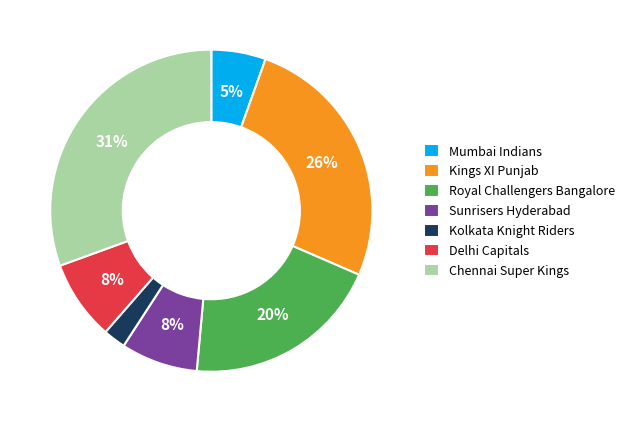

To the nearest percent, what is the combined percentage of Kings XI Punjab and Chennai Super Kings?

57%